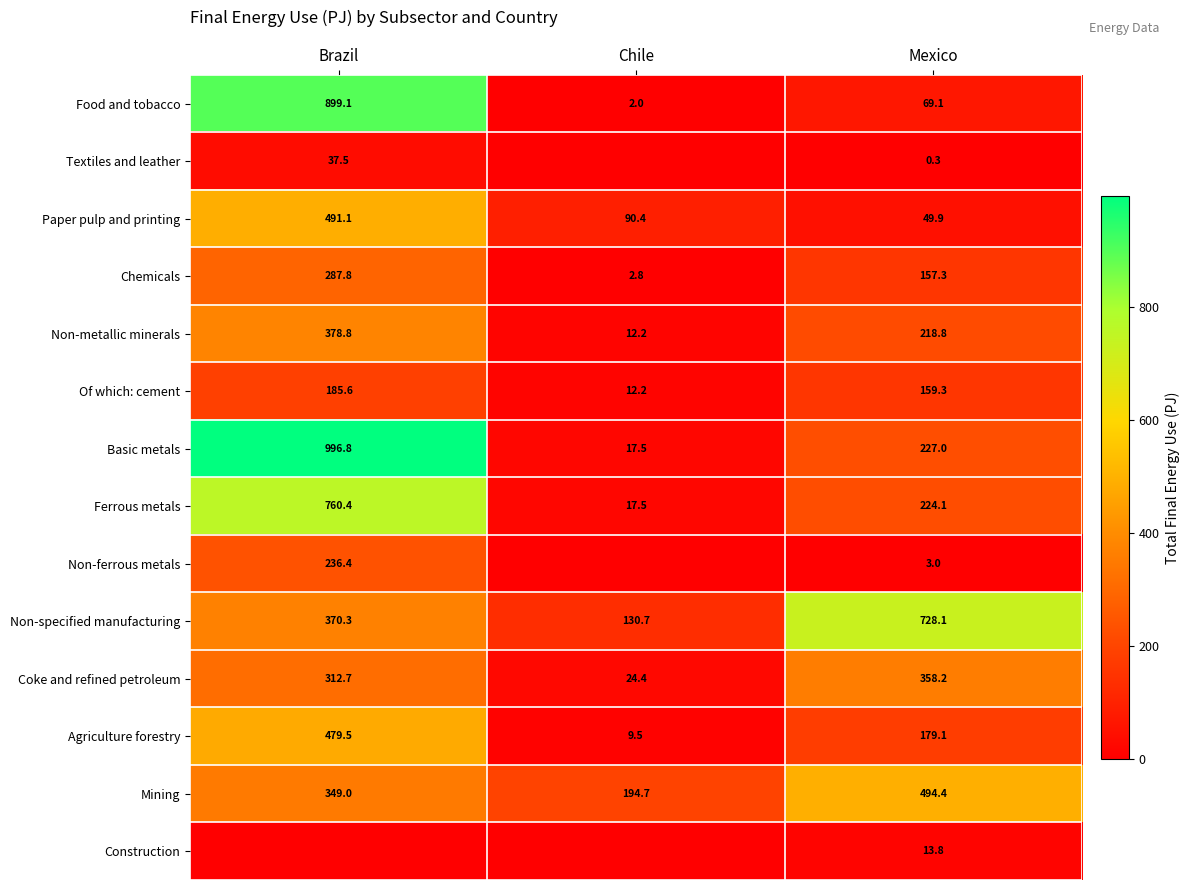

Which category has the lowest value across all series?

Chile